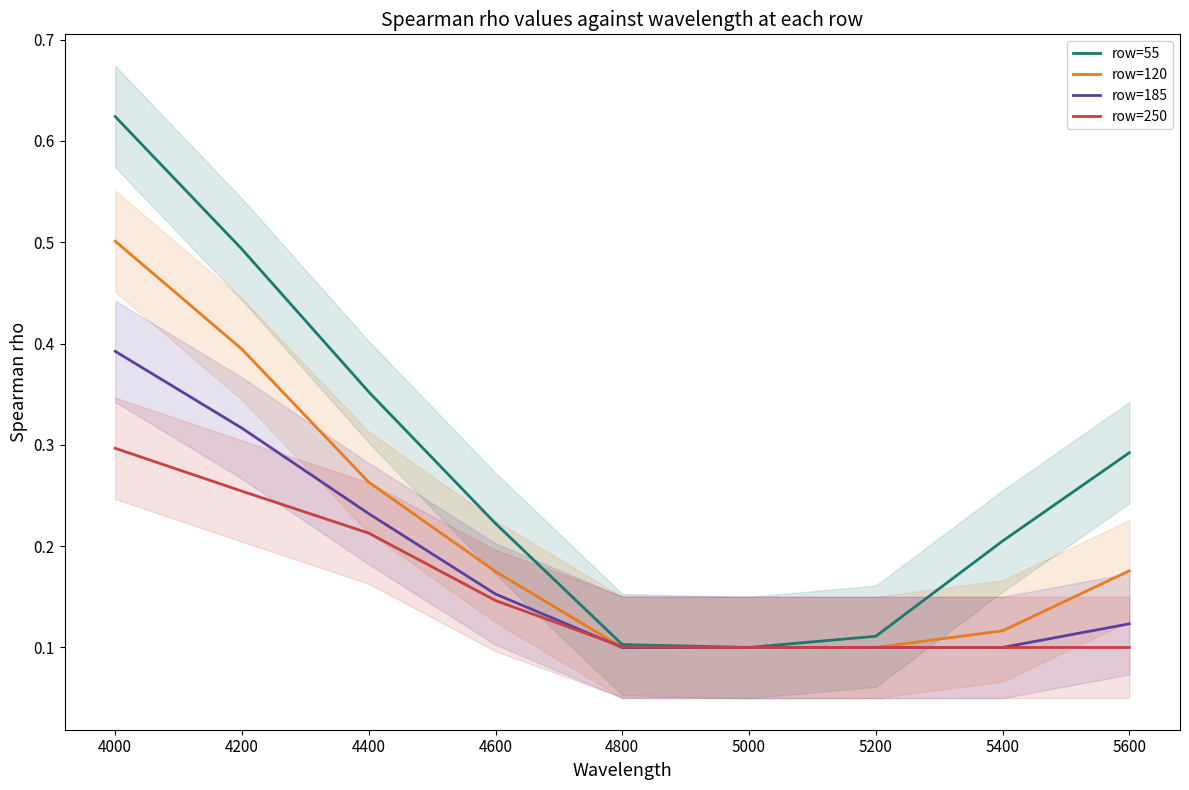

True or false: row=250 has a value of 0.3 at 4000.

True